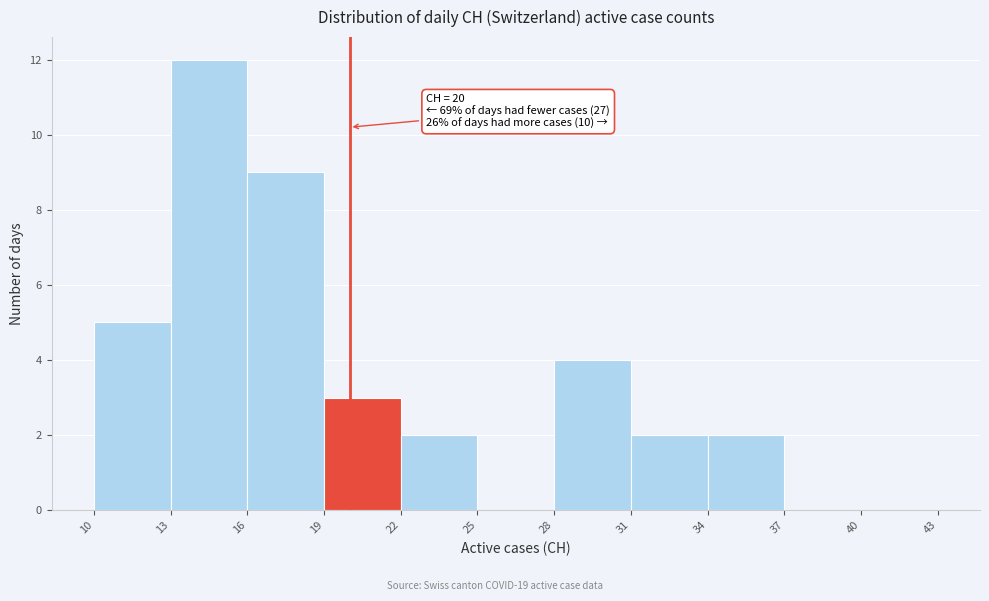

Which range on the x-axis has the tallest bar?

13 to 16